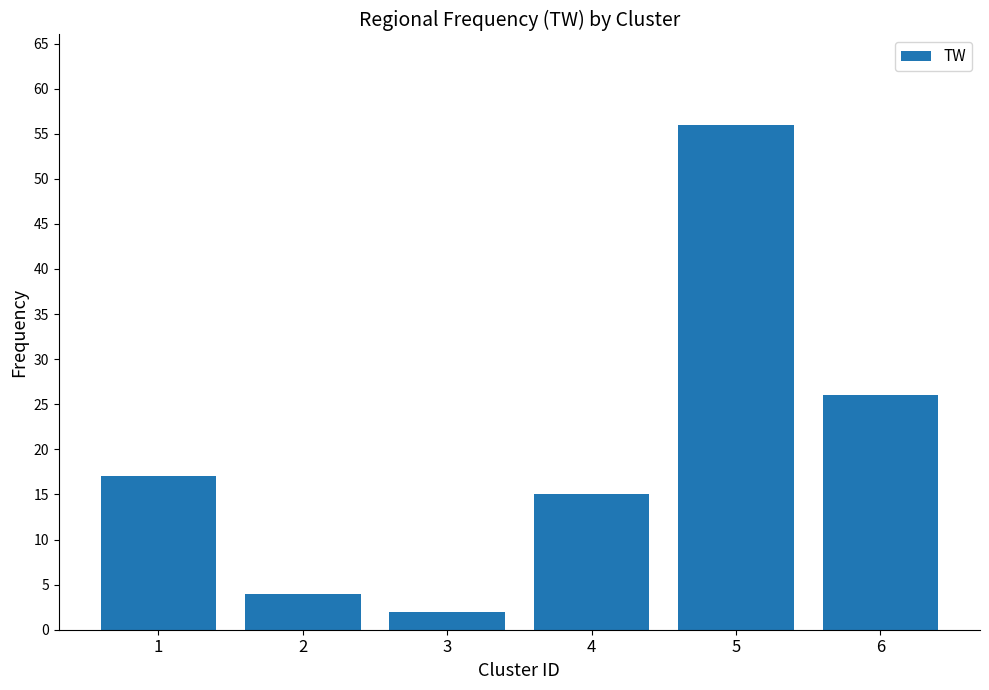

What is the sum of the values at 5 and 3?

58